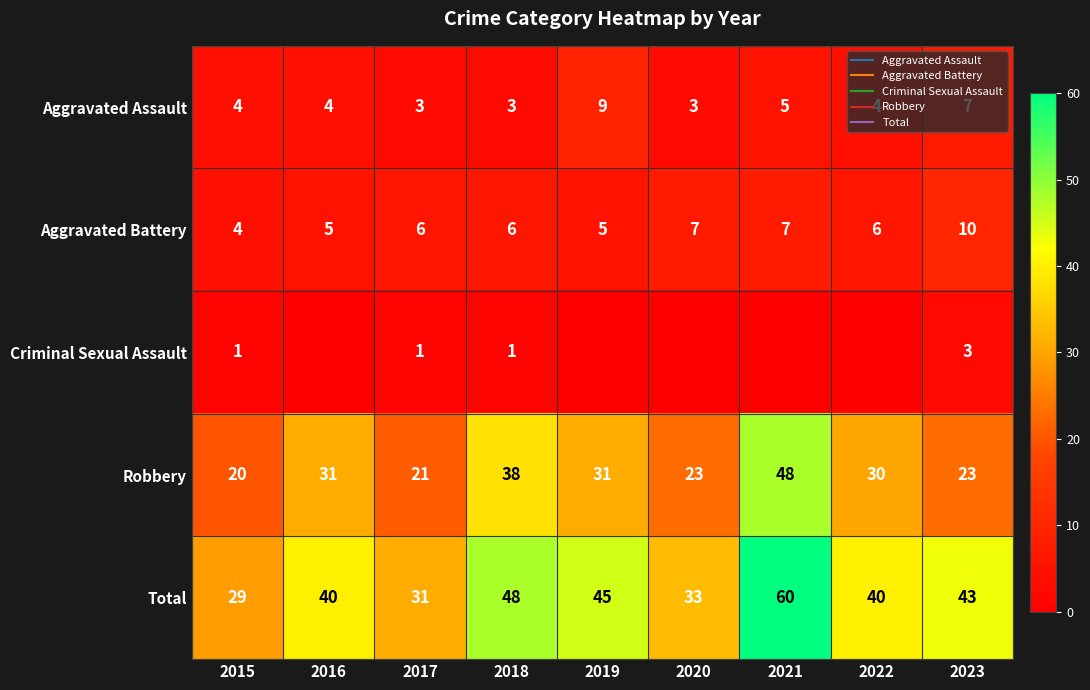

True or false: Aggravated Battery has a value of 3 at 2021.

False